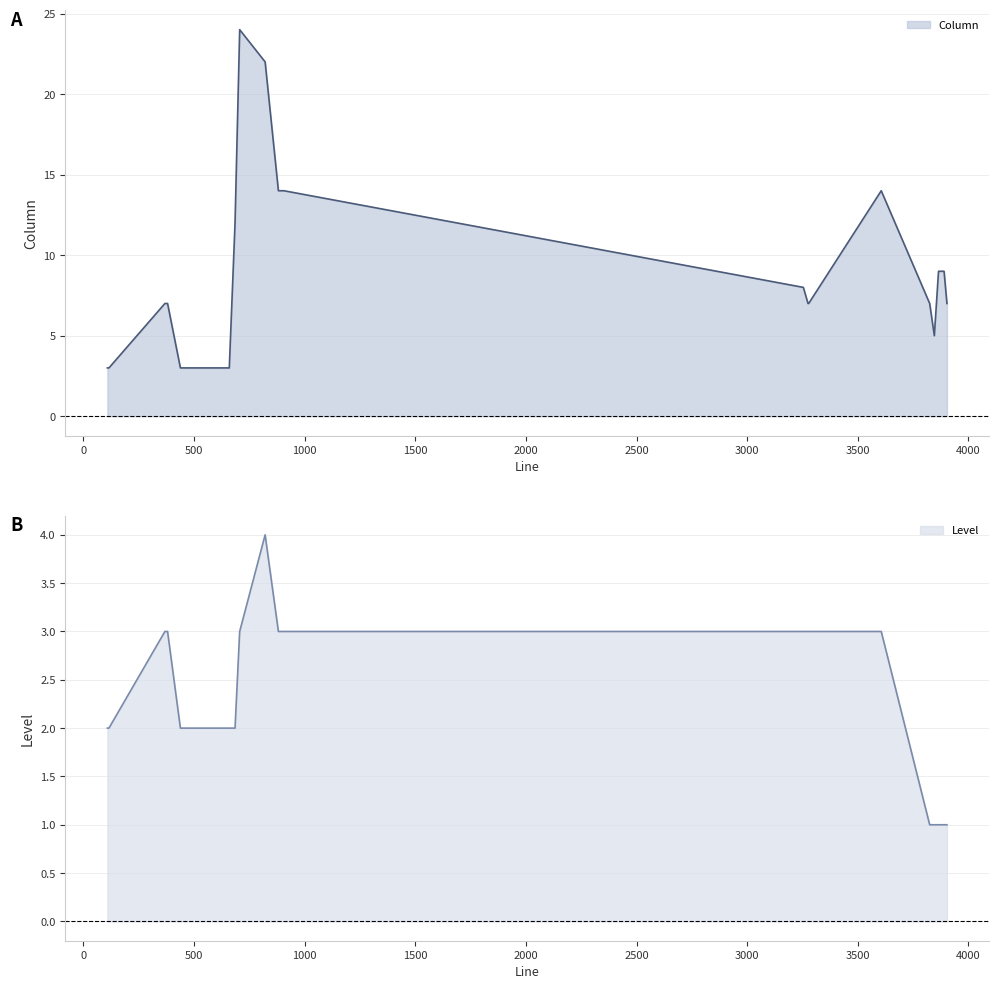

What is the sum of all Column values?

185